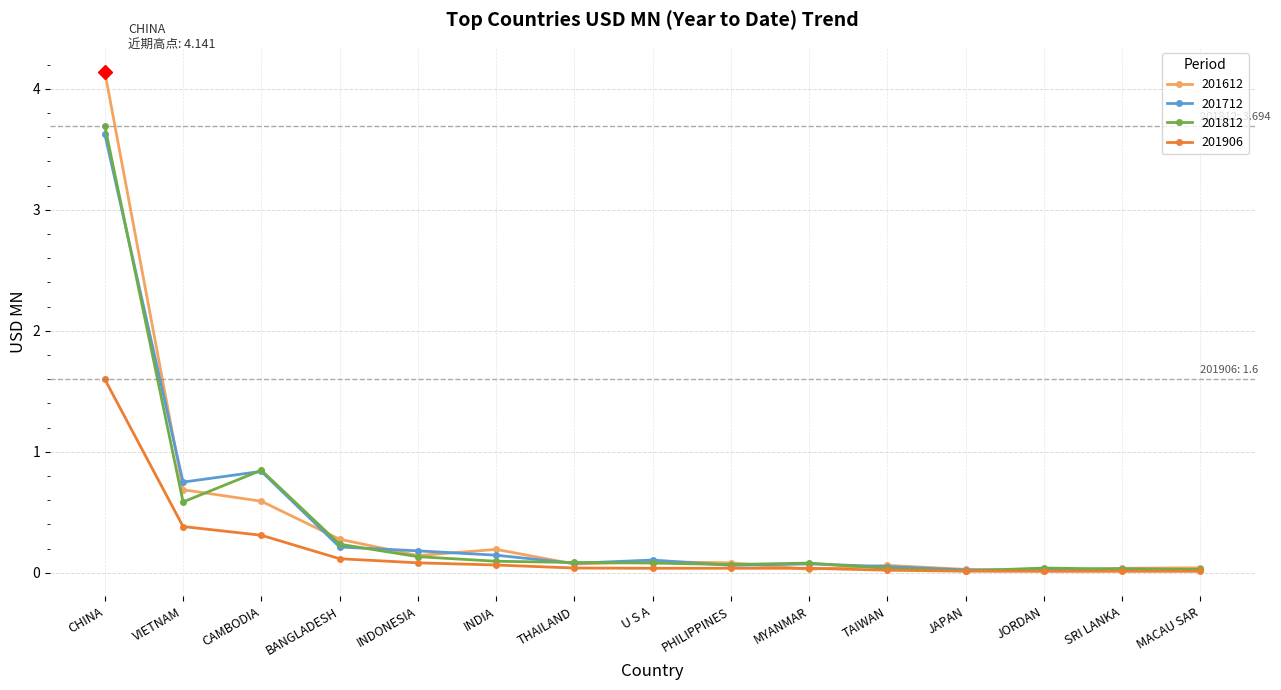

What is the greatest value displayed?

4.1